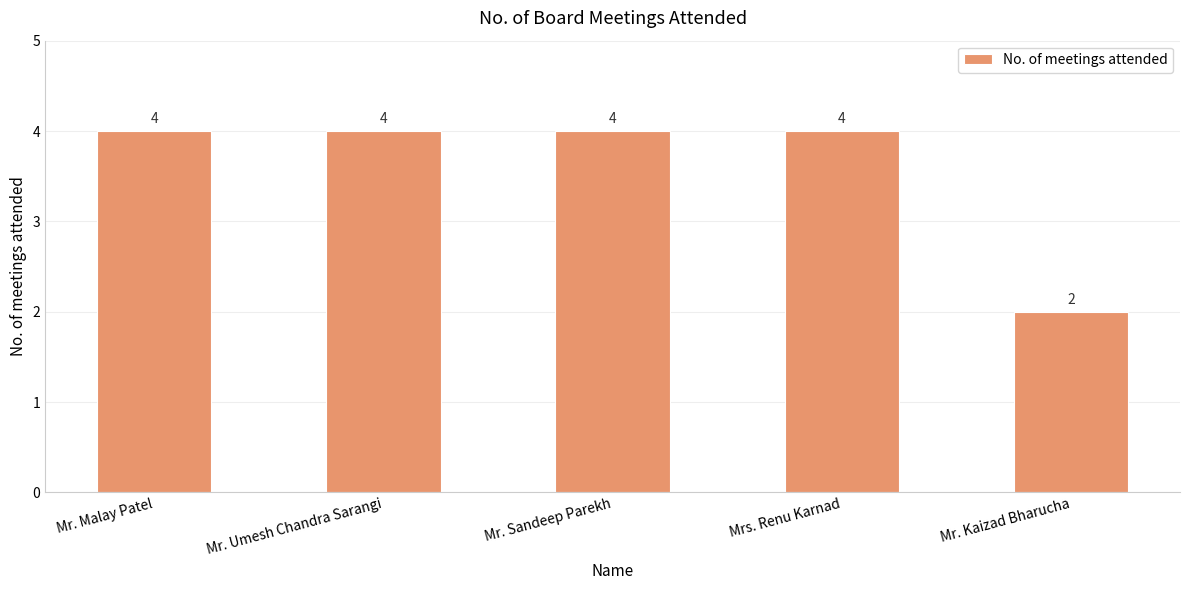

True or false: the data shows 4 at Mr. Kaizad Bharucha.

False